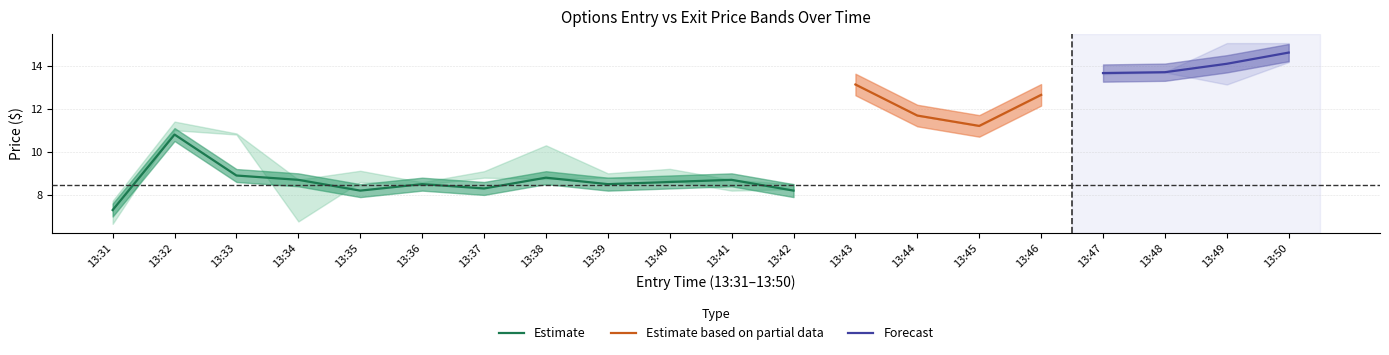

Where does the Estimate series first go above 8?

13:32